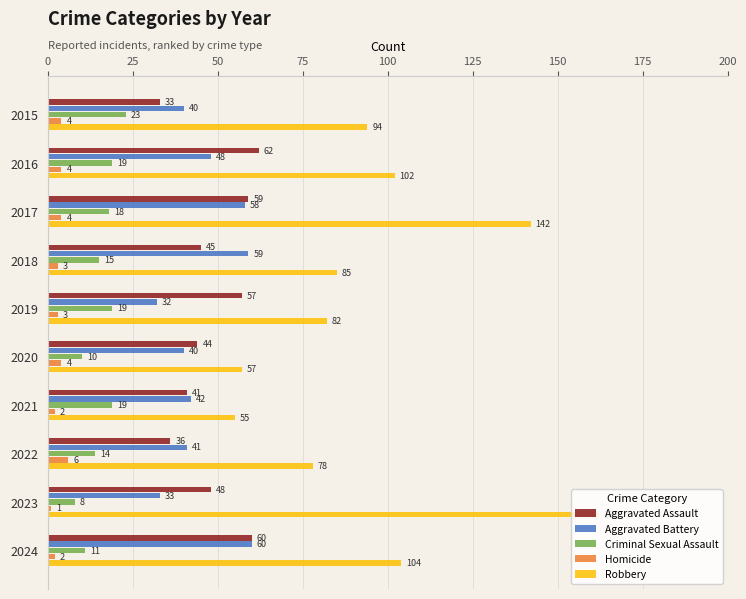

True or false: Aggravated Battery has a value of 14 at 2024.

False